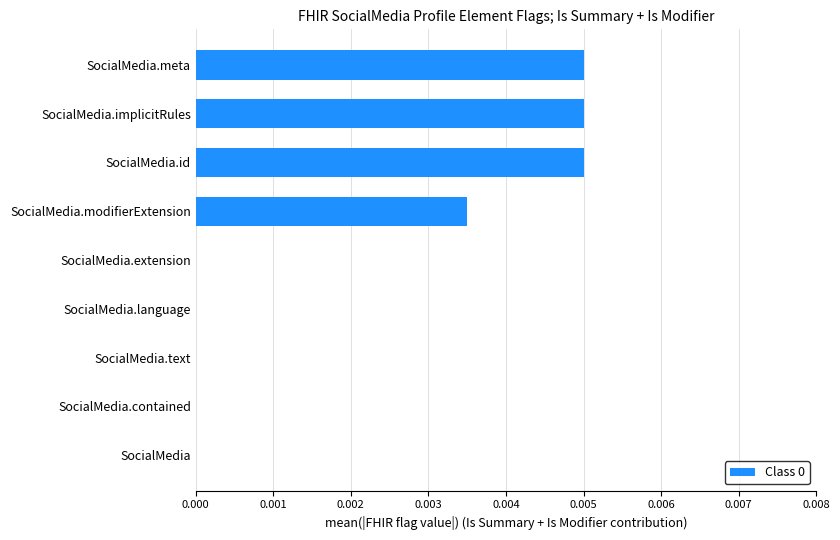

Between SocialMedia.implicitRules and SocialMedia.modifierExtension, which is larger?

SocialMedia.implicitRules